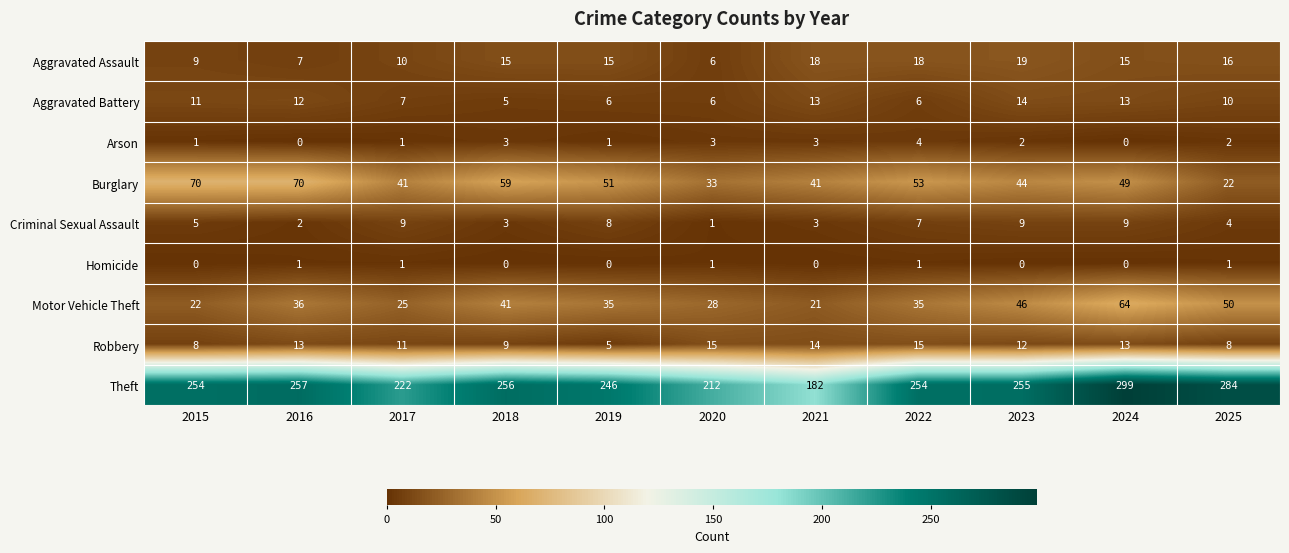

How many categories are shown in the chart?

11